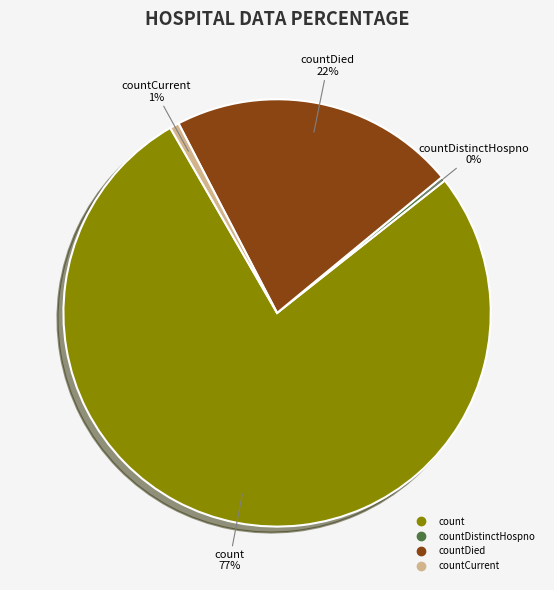

To the nearest percent, what is the difference between the largest and smallest slice percentages?

77%